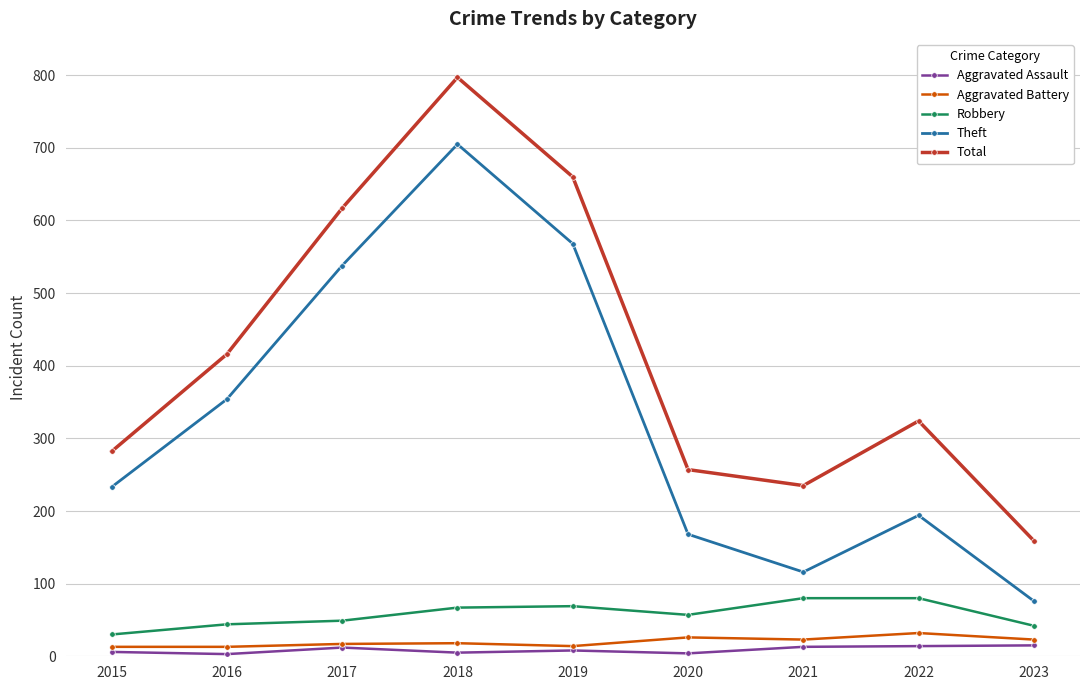

What is the difference between the Robbery values at 2020 and 2015?

27